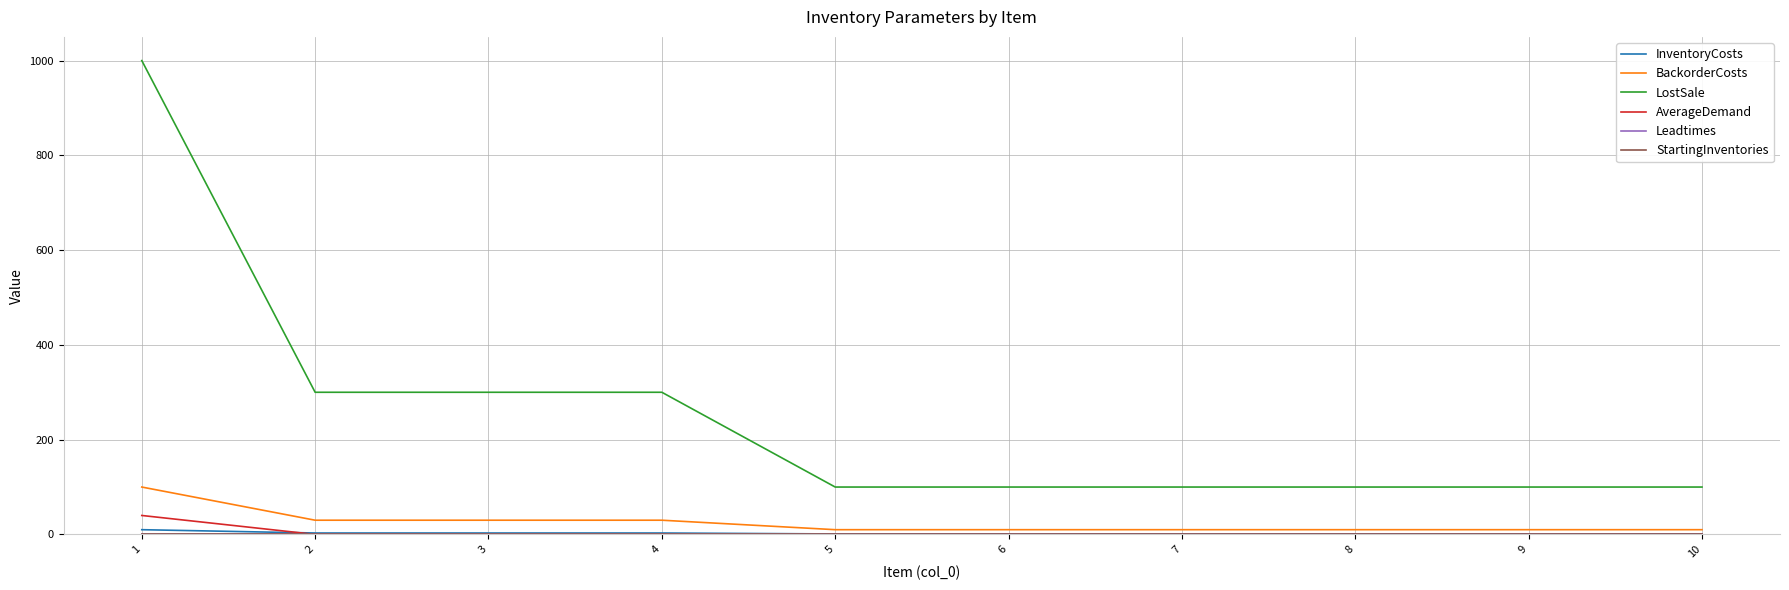

Which series has the widest spread of values?

LostSale